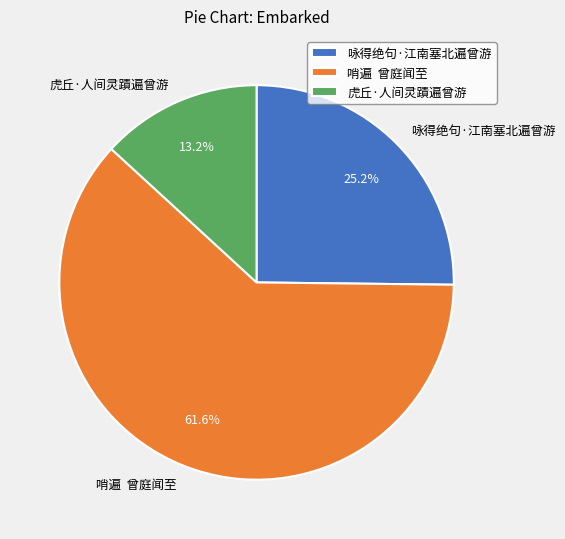

Rank the categories by value from highest to lowest.

哨遍 曾庭闻至, 咏得绝句·江南塞北遍曾游, 虎丘·人间灵蹟遍曾游